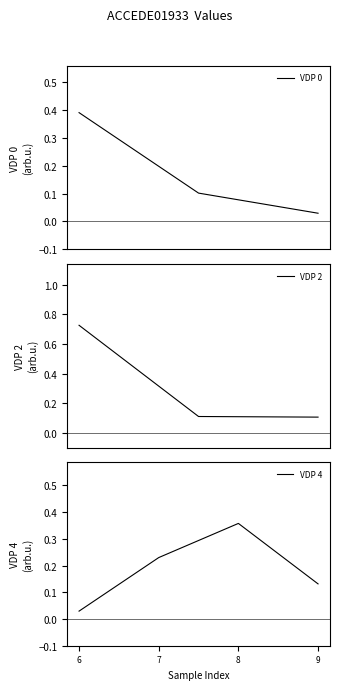

In VDP 4, how many points are higher than both neighbors (excluding endpoints)?

1